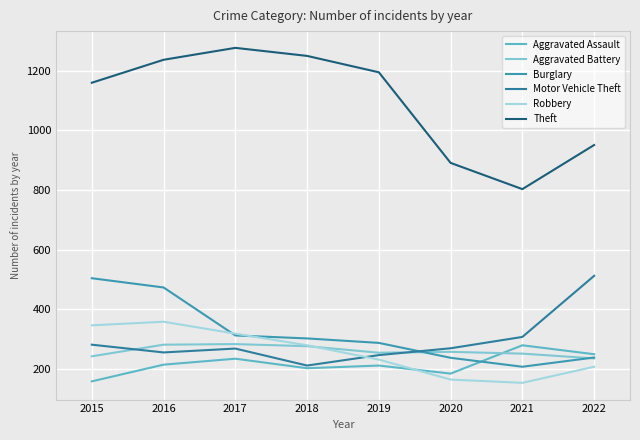

What is the value of the Aggravated Battery point at the 1st from the left?

242